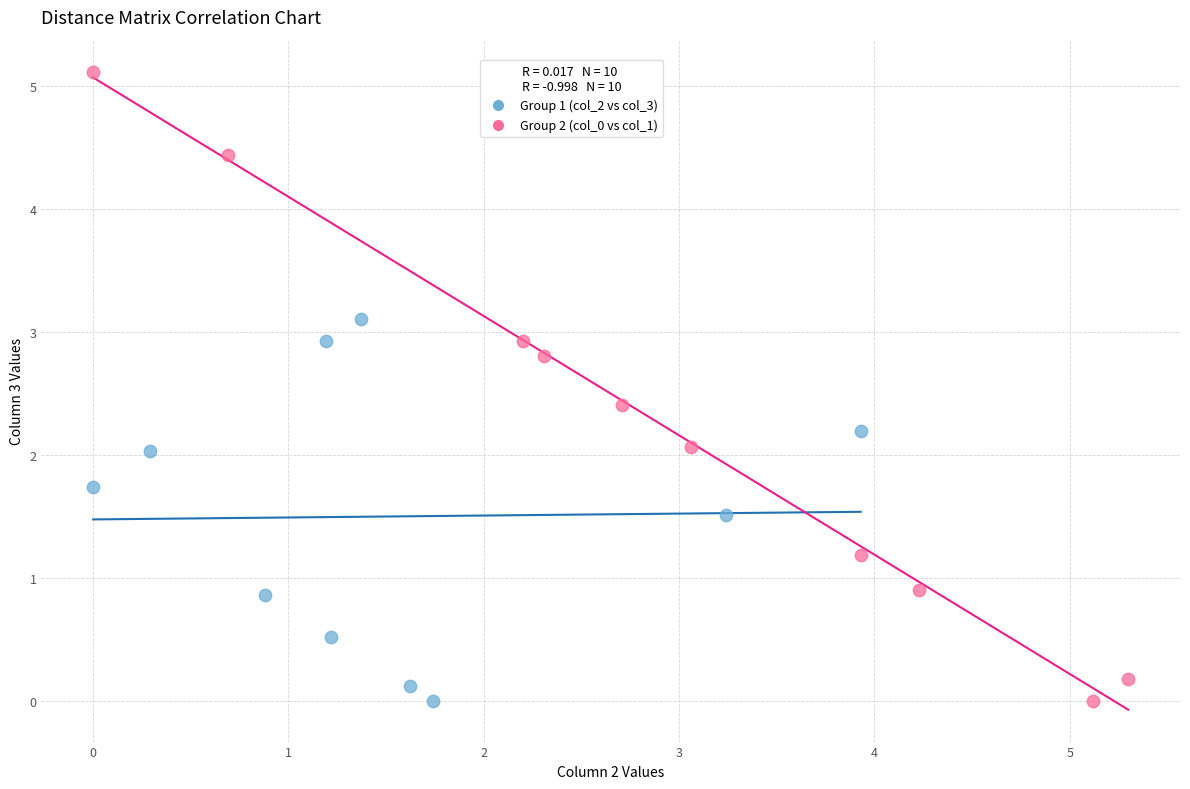

Which series reaches the maximum Y coordinate?

Group 2 (col_0 vs col_1)